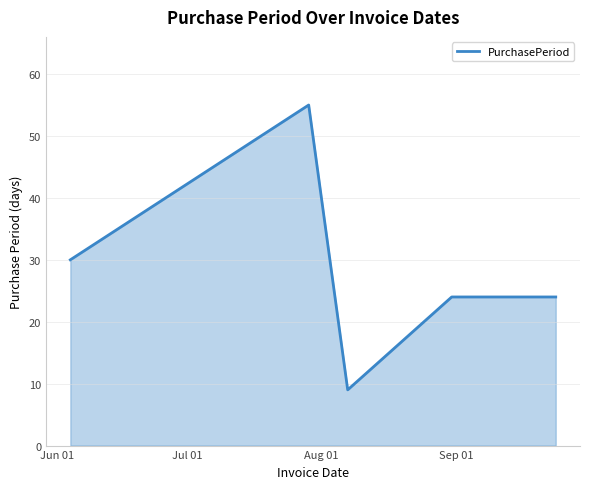

What is the maximum value shown in the chart?

55